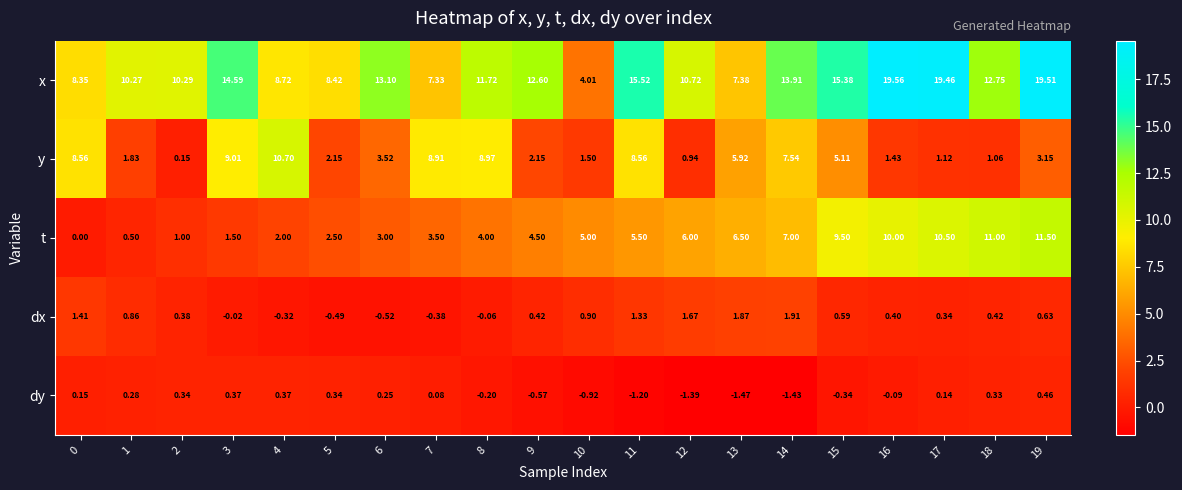

Count the number of categories in the chart.

20